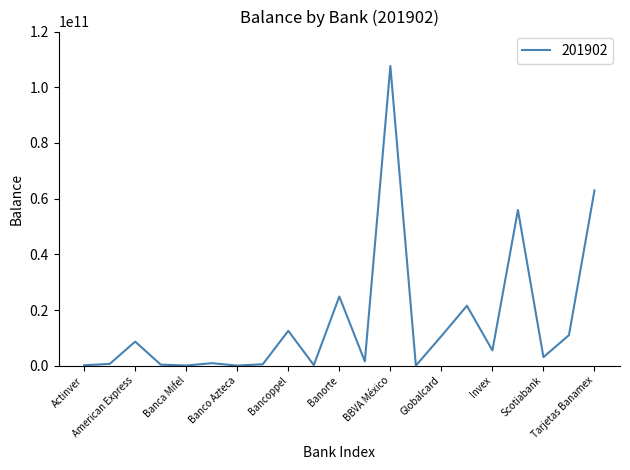

What is the maximum value shown in the chart?

107638247468.0